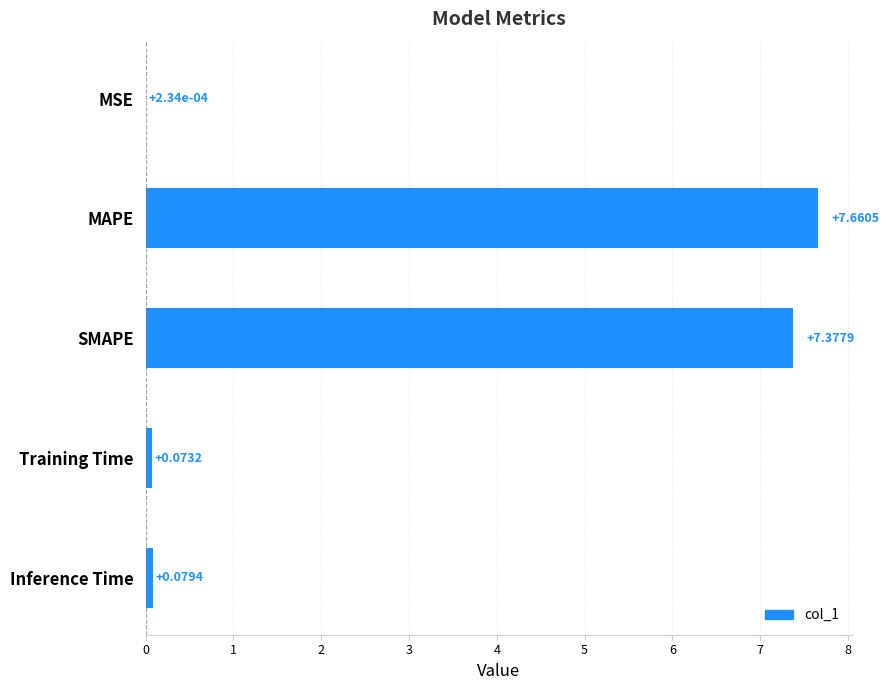

What is the sum of all values?

15.2